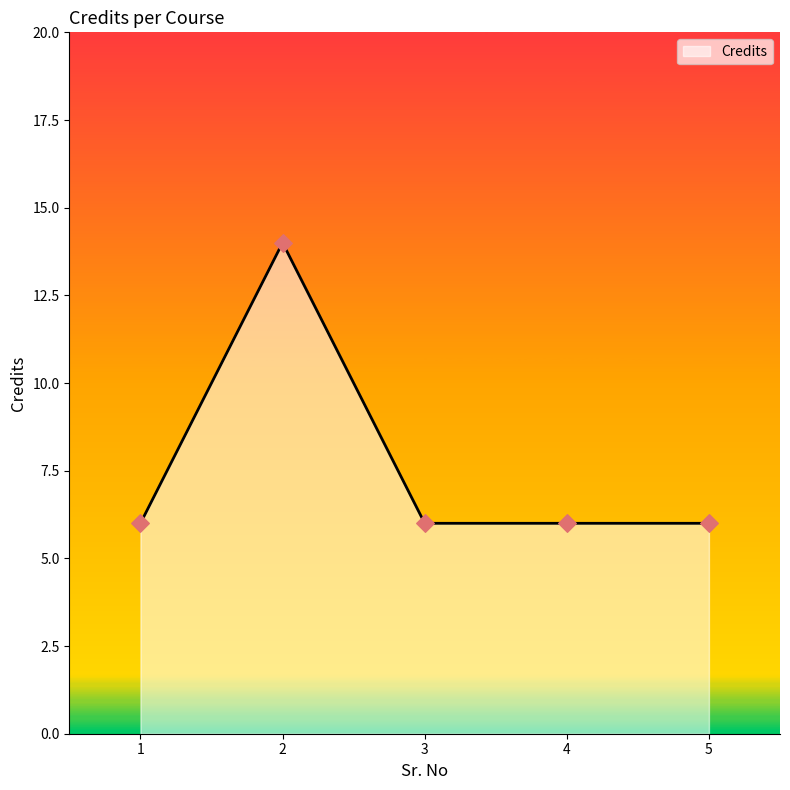

What is the ratio of the value at 5 to the value at 4?

1.0